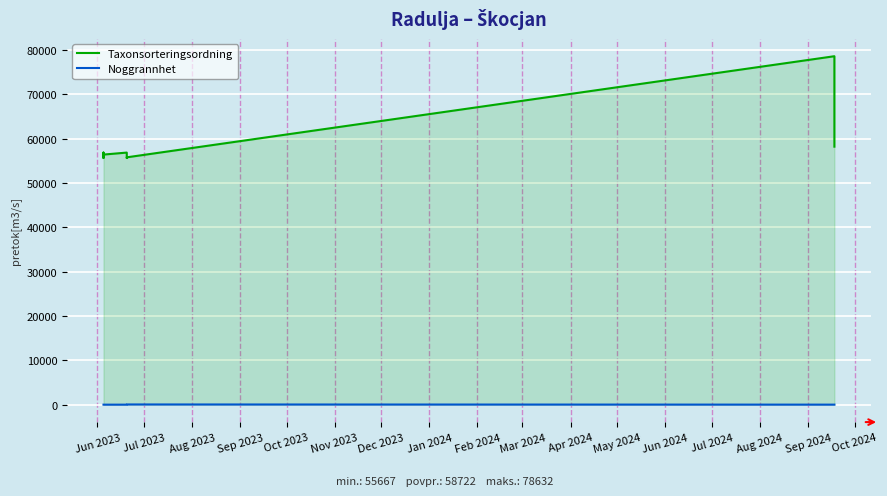

True or false: Taxonsorteringsordning and Noggrannhet intersect in this chart.

False